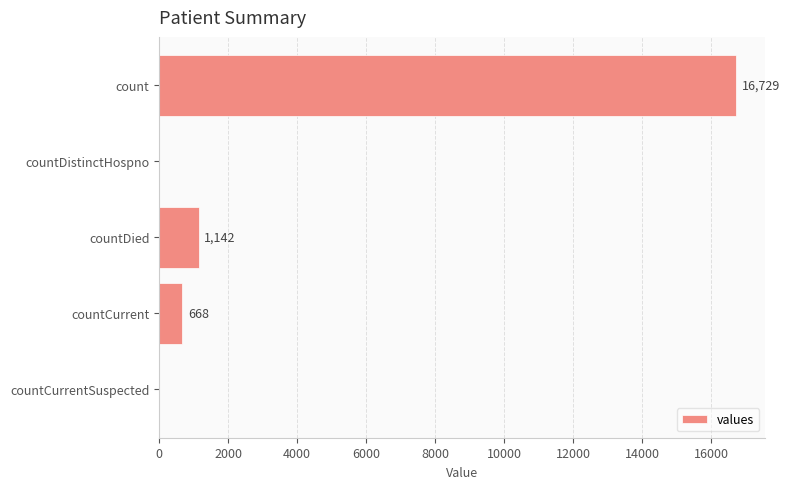

Reading top to bottom, extract all data points from this chart.

count=16729	countDistinctHospno=0	countDied=1142	countCurrent=668	countCurrentSuspected=0